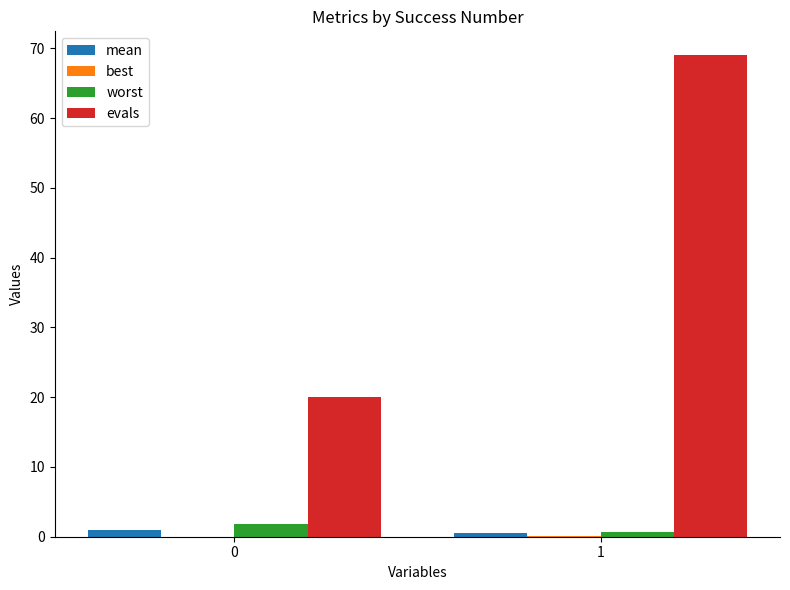

Which series has the largest total across all categories?

evals